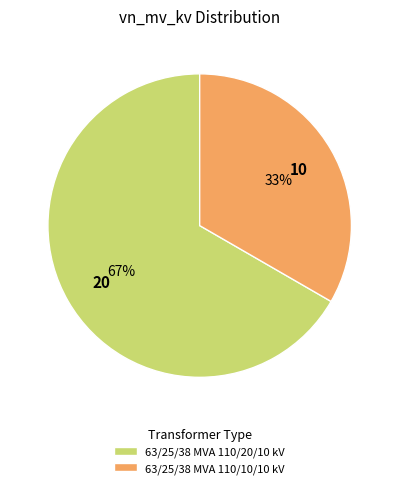

The 63/25/38 MVA 110/20/10 kV slice represents 76% of the pie. True or false?

False